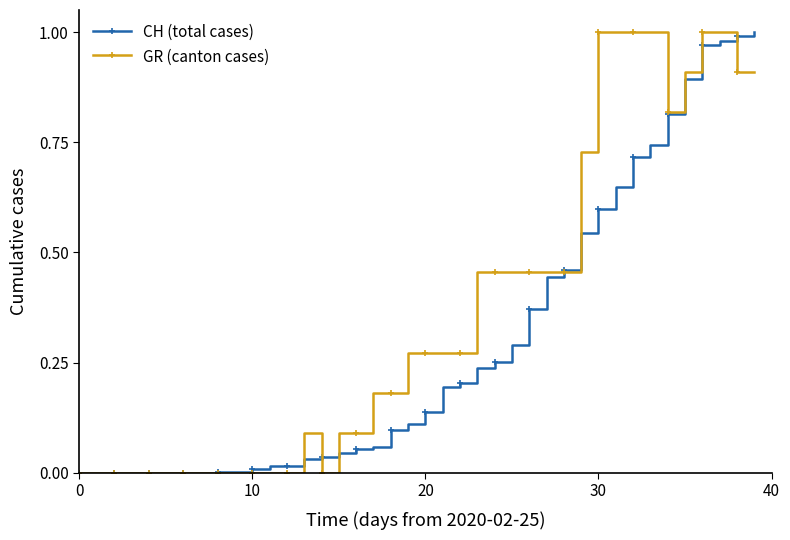

List the series in order of their overall mean, highest first.

GR (canton cases), CH (total cases)